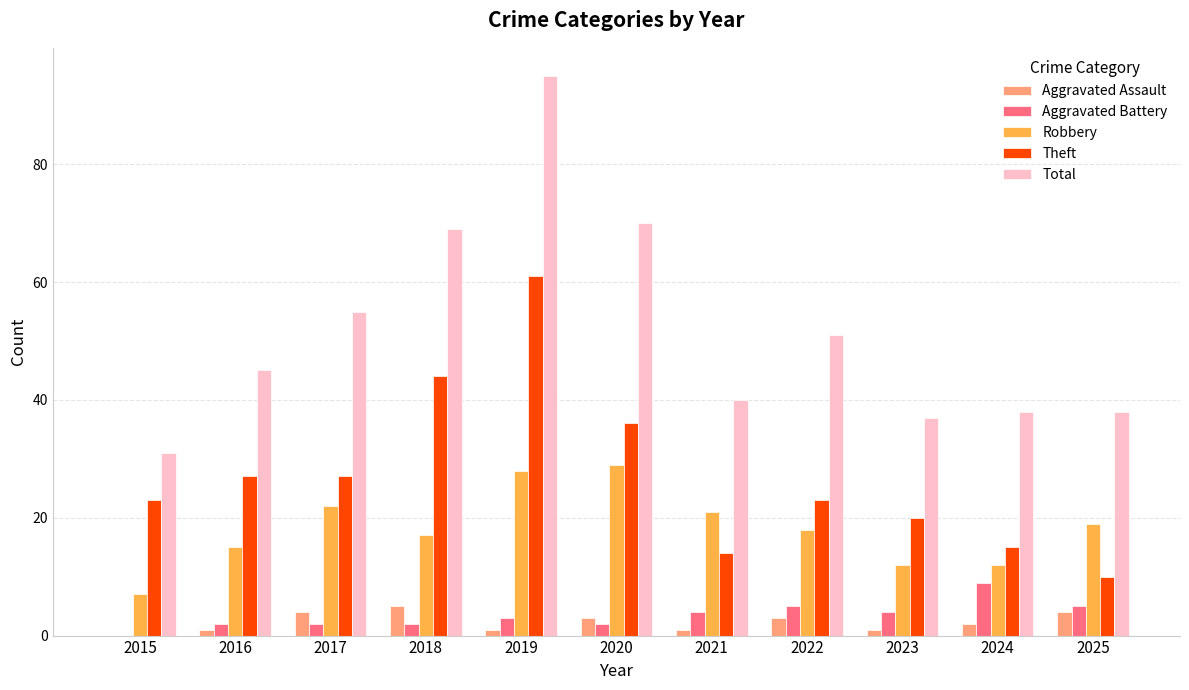

Reading left to right, list all the values displayed in this chart.

Aggravated Assault: 0	1	4	5	1	3	1	3	1	2	4
Aggravated Battery: 0	2	2	2	3	2	4	5	4	9	5
Robbery: 7	15	22	17	28	29	21	18	12	12	19
Theft: 23	27	27	44	61	36	14	23	20	15	10
Total: 31	45	55	69	95	70	40	51	37	38	38